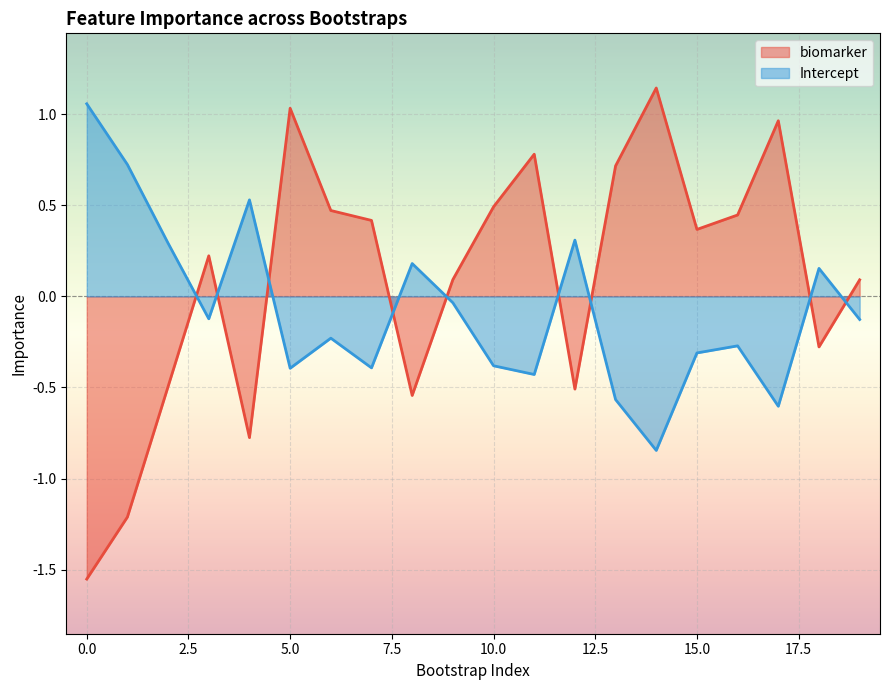

At which category is the sum across all series the highest?

5.0